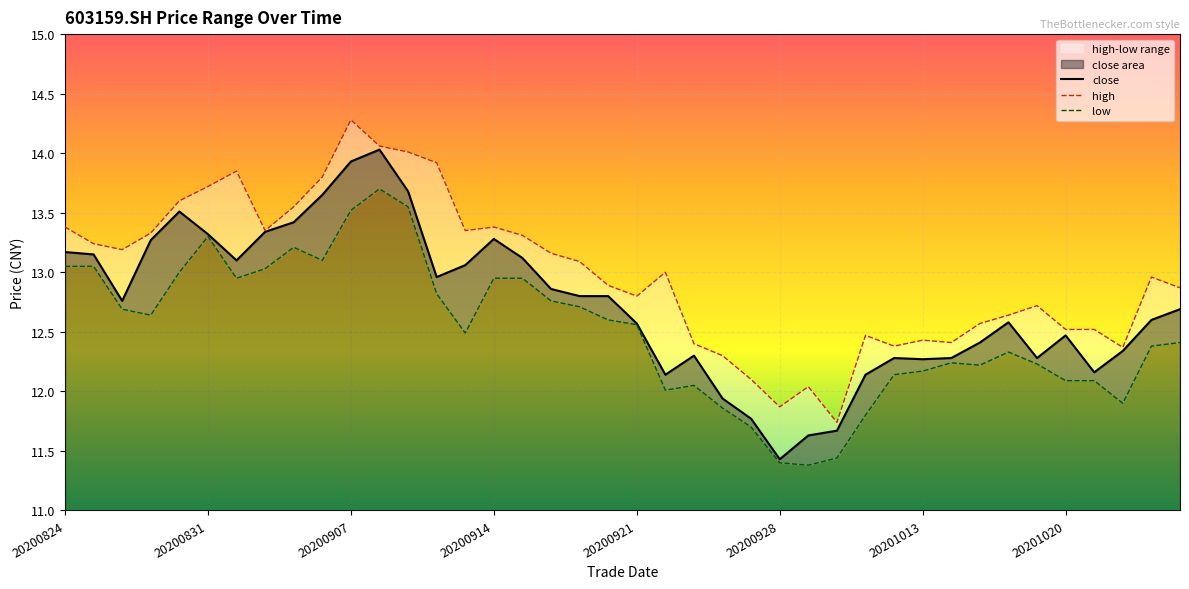

How many lines are shown in the chart?

3